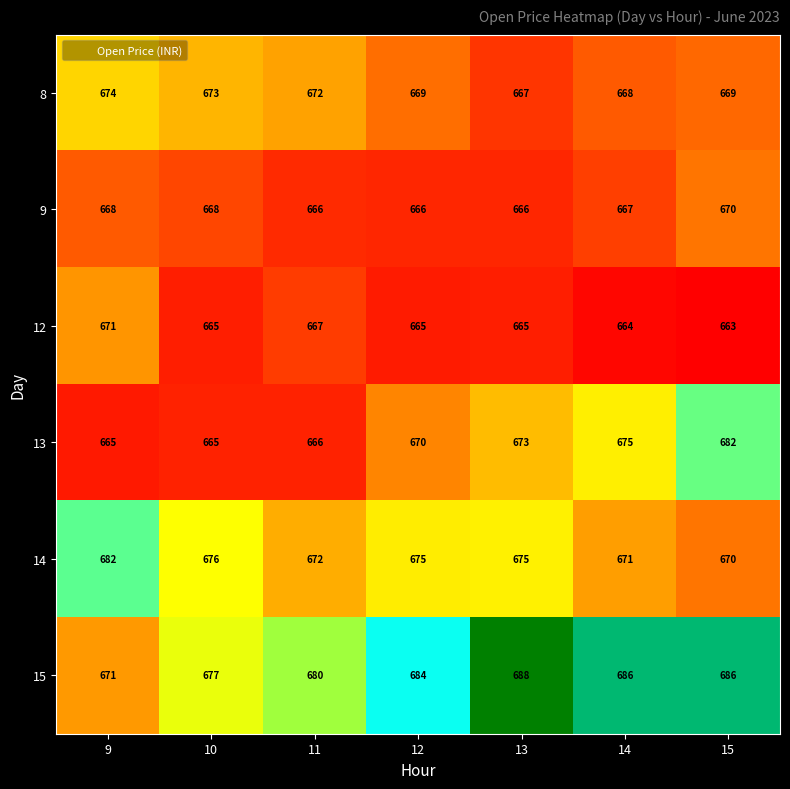

The value of 14 at 10 is 676. True or false?

True